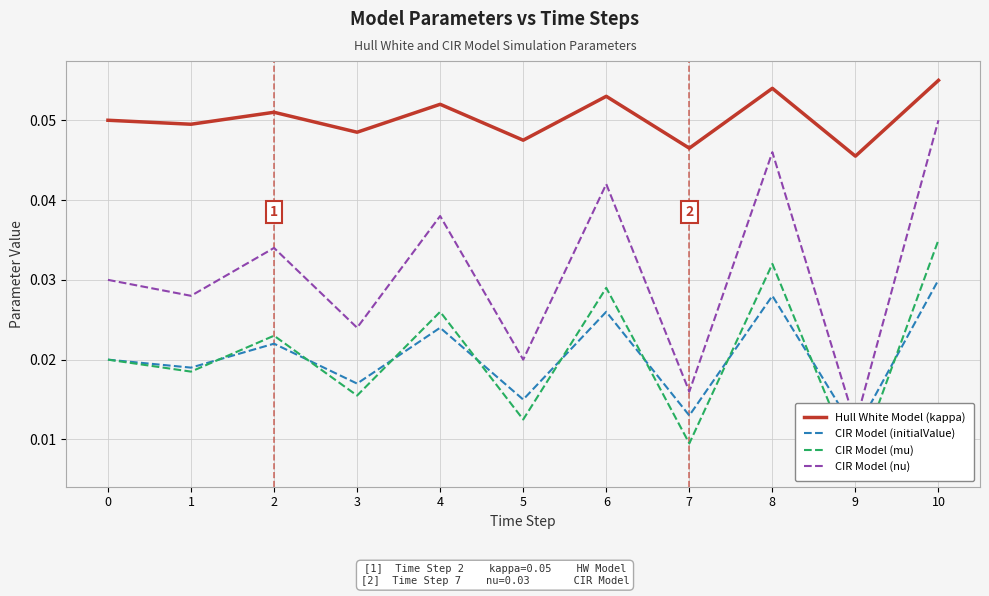

Reading left to right, list all the values displayed in this chart.

Hull White Model (kappa): 0=0.1	1=0.0	2=0.1	3=0.0	4=0.1	5=0.0	6=0.1	7=0.0	8=0.1	9=0.0	10=0.1
CIR Model (initialValue): 0=0.0	1=0.0	2=0.0	3=0.0	4=0.0	5=0.0	6=0.0	7=0.0	8=0.0	9=0.0	10=0.0
CIR Model (mu): 0=0.0	1=0.0	2=0.0	3=0.0	4=0.0	5=0.0	6=0.0	7=0.0	8=0.0	9=0.0	10=0.0
CIR Model (nu): 0=0.0	1=0.0	2=0.0	3=0.0	4=0.0	5=0.0	6=0.0	7=0.0	8=0.0	9=0.0	10=0.1